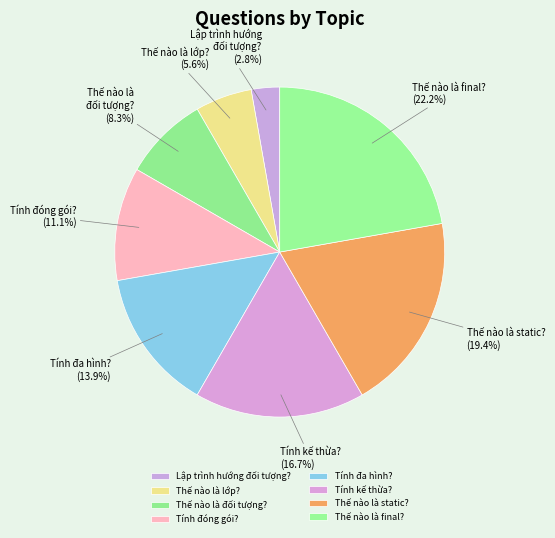

Does any single category account for the majority?

No